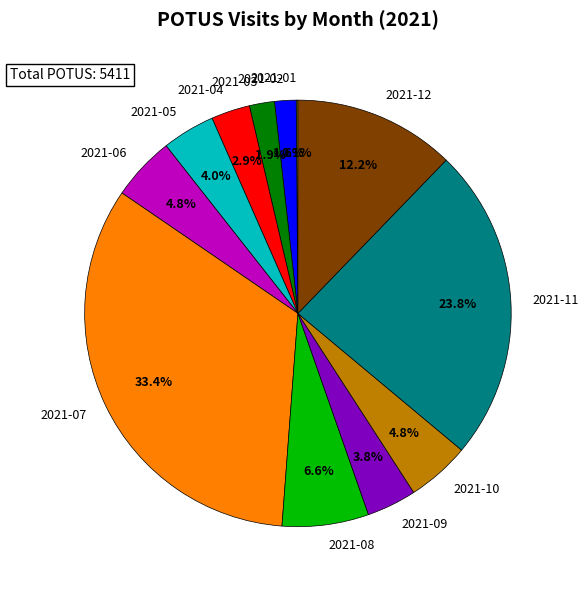

What percentage is the 2021-02 slice, to the nearest percent?

2%